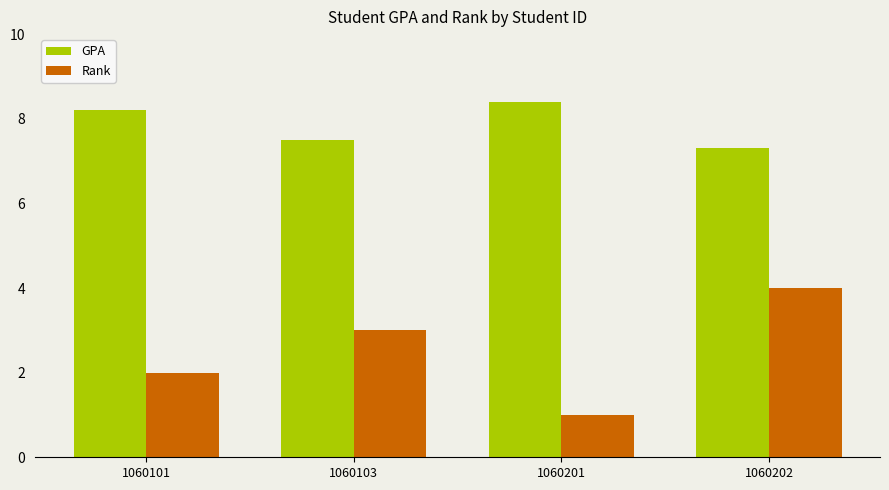

Which series has the widest spread of values?

Rank